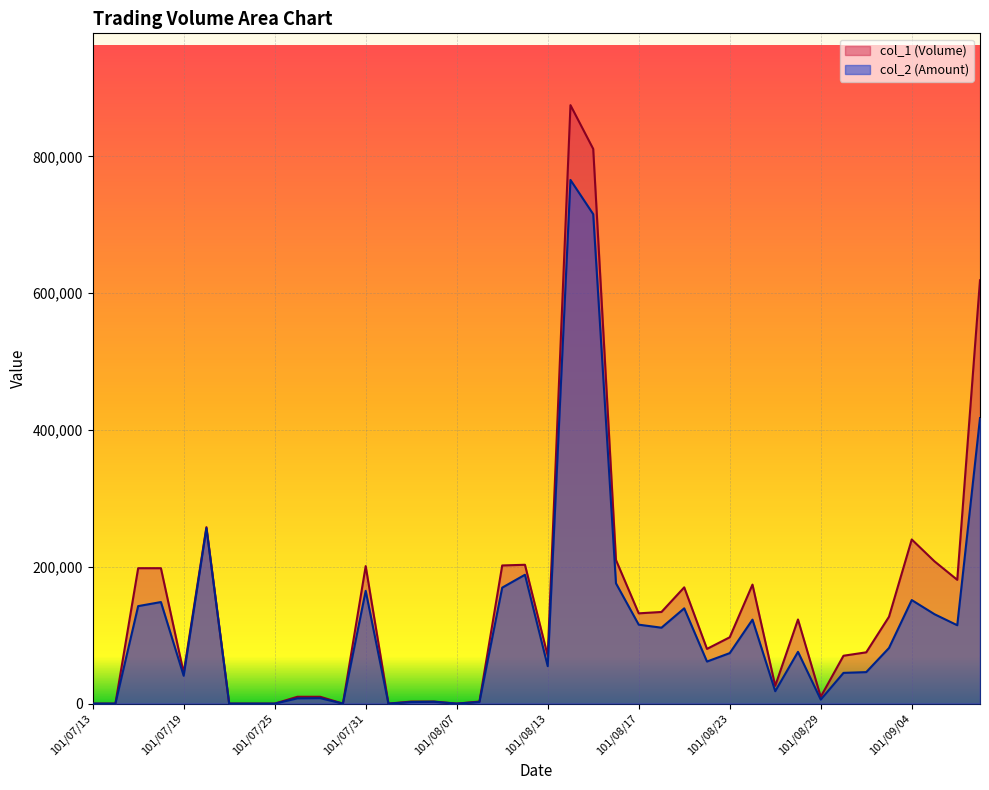

Rank the categories by col_1 (Volume) value from highest to lowest.

101/08/14, 101/08/15, 101/09/07, 101/07/20, 101/09/04, 101/08/16, 101/09/05, 101/08/10, 101/08/09, 101/07/31, 101/07/17, 101/07/18, 101/09/06, 101/08/24, 101/08/21, 101/08/20, 101/08/17, 101/09/03, 101/08/28, 101/08/23, 101/08/22, 101/08/31, 101/08/13, 101/08/30, 101/07/19, 101/08/27, 101/07/26, 101/07/27, 101/08/29, 101/08/03, 101/08/06, 101/08/08, 101/07/13, 101/07/16, 101/07/23, 101/07/24, 101/07/25, 101/07/30, 101/08/01, 101/08/07